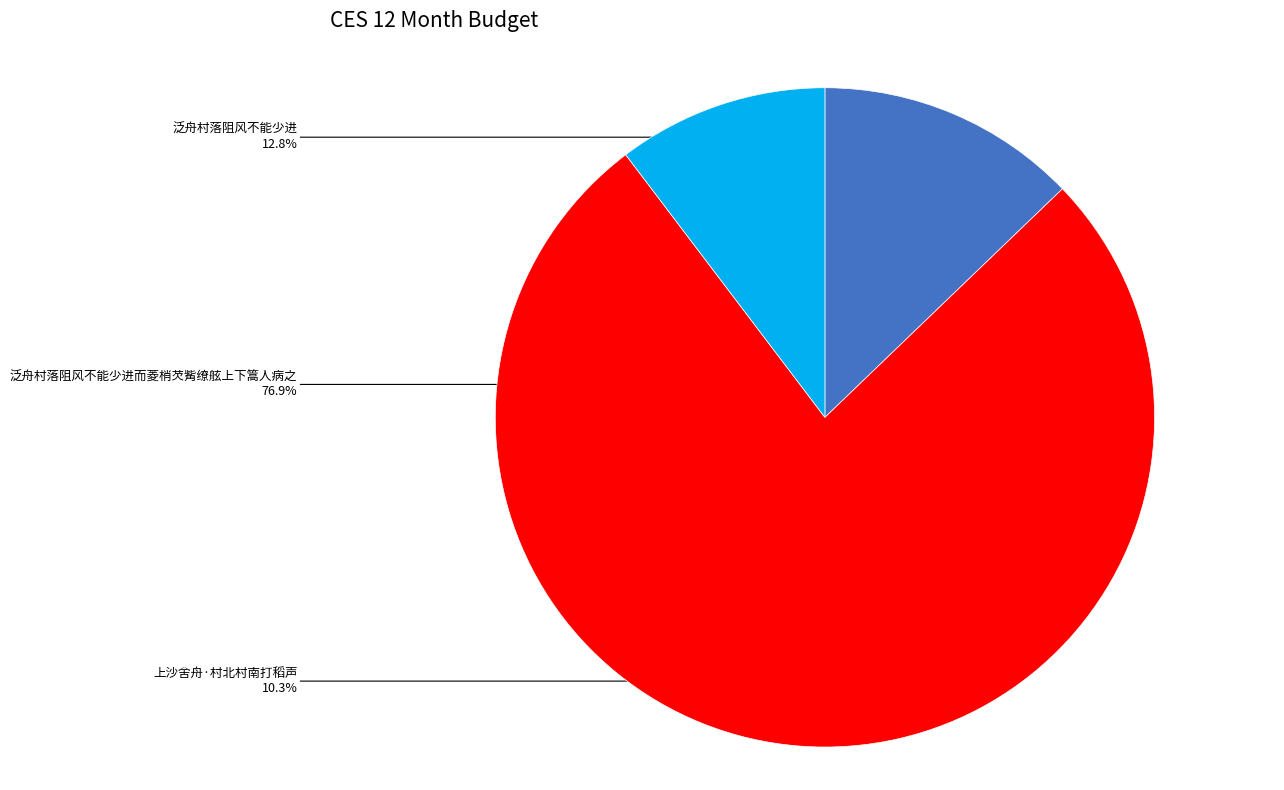

Which slice is the largest?

泛舟村落阻风不能少进而菱梢芡觜缭舷上下篙人病之